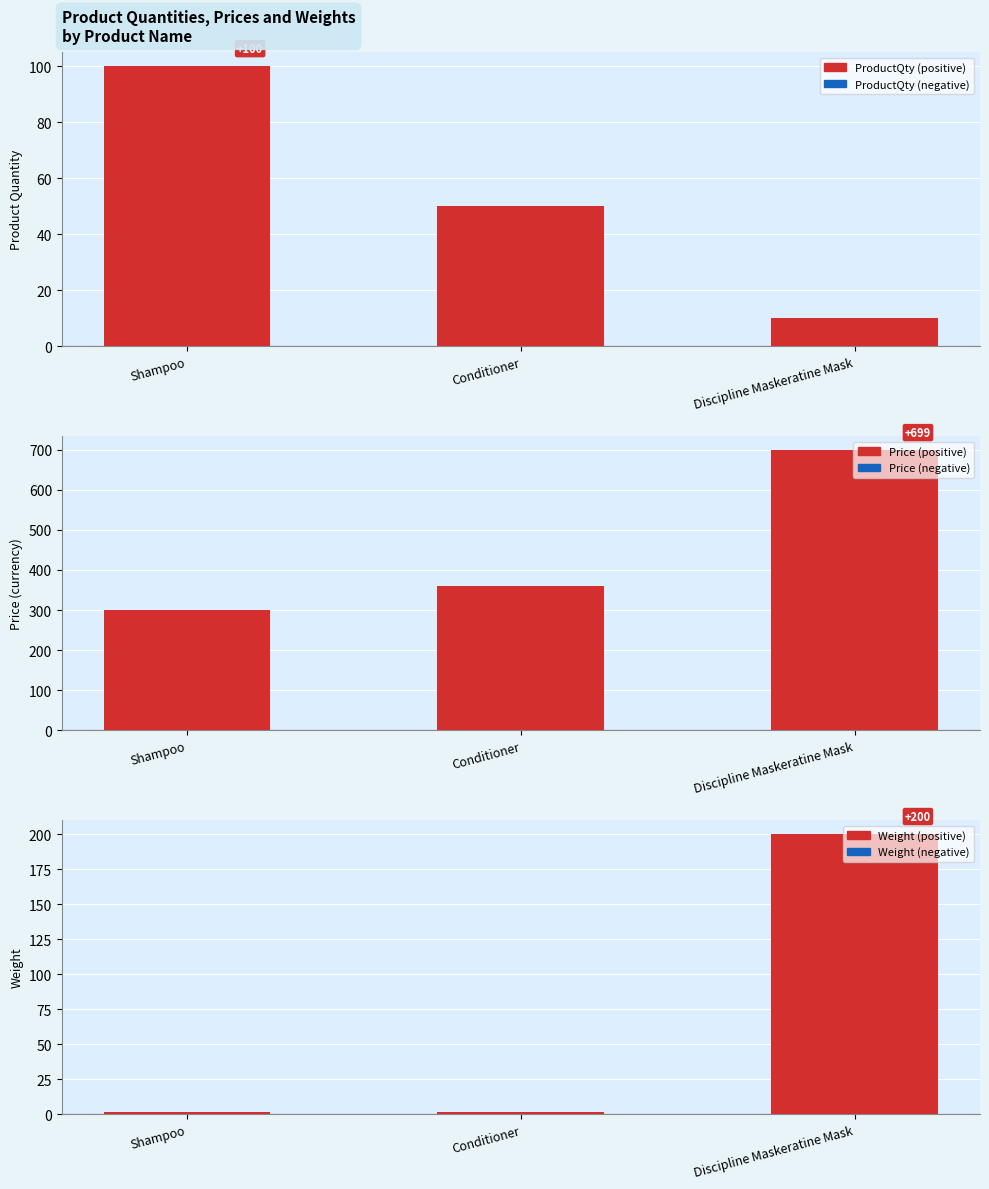

Rank the categories by ProductQty value from highest to lowest.

Shampoo, Conditioner, Discipline Maskeratine Mask